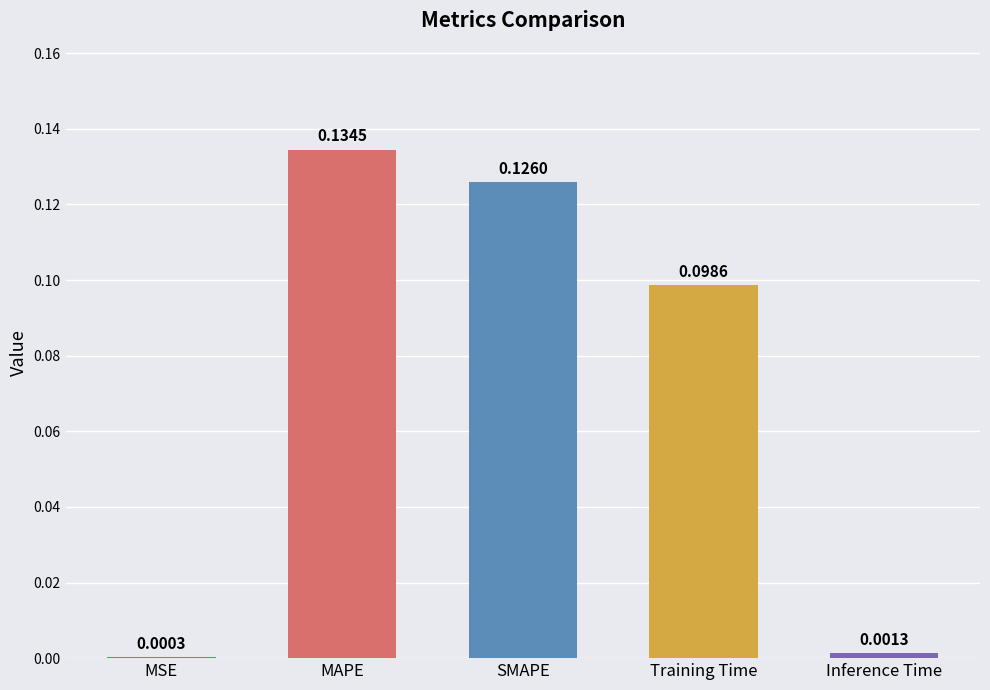

Which label corresponds to the largest value in the chart?

MAPE